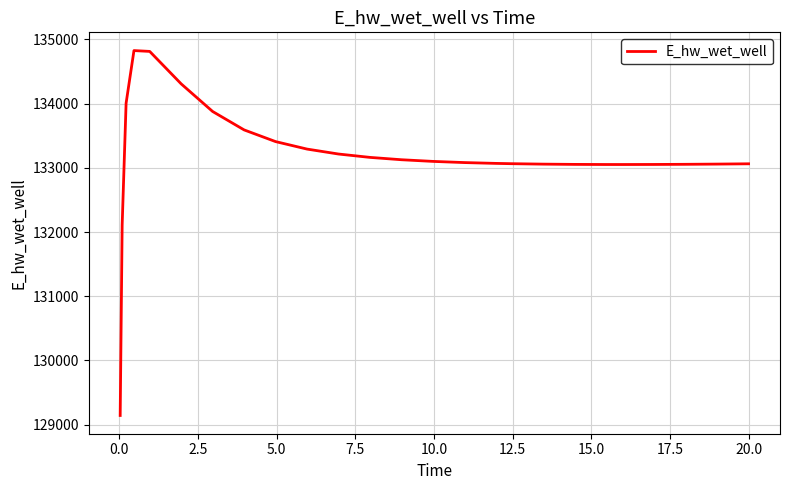

What is the difference between the maximum and minimum values?

5681.7